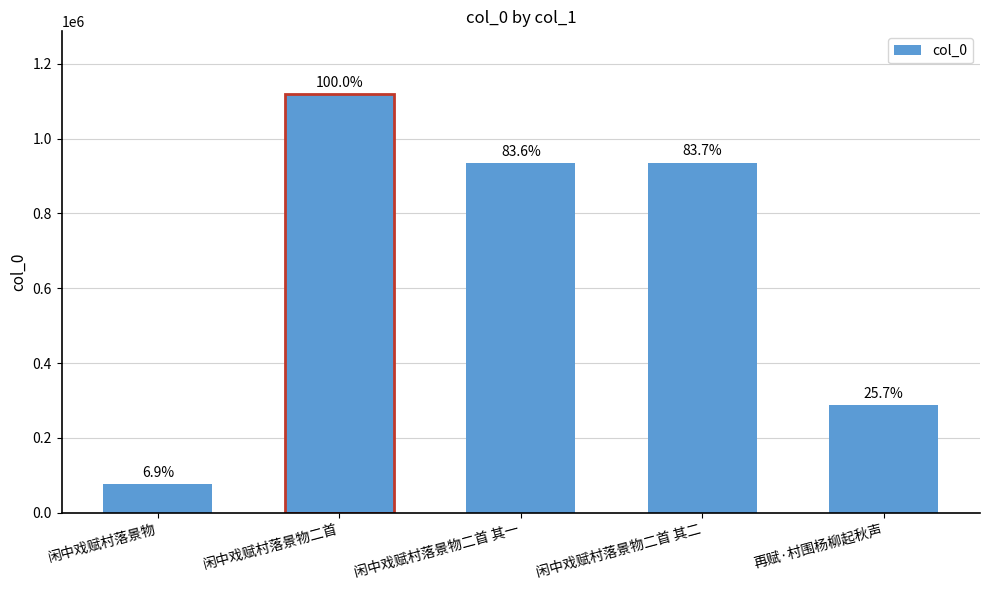

What is the difference between the values at 闲中戏赋村落景物 and 再赋·村围杨柳起秋声?

210211